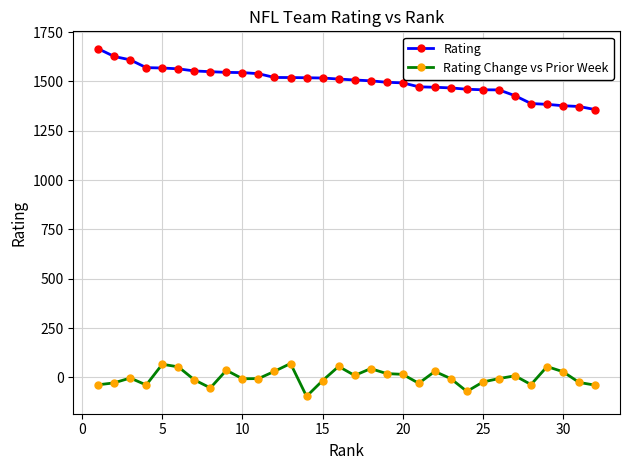

What is the average value of the Rating series?

1500.4